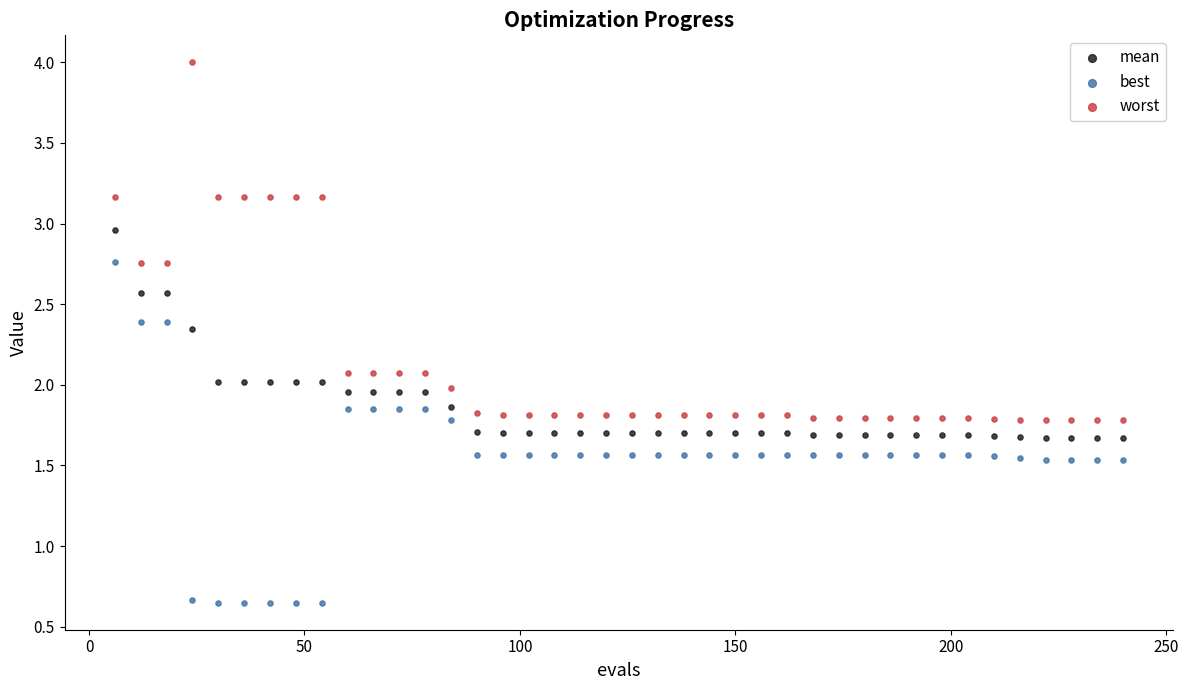

Across all data points, what is the range of X values (max minus min)?

234.0